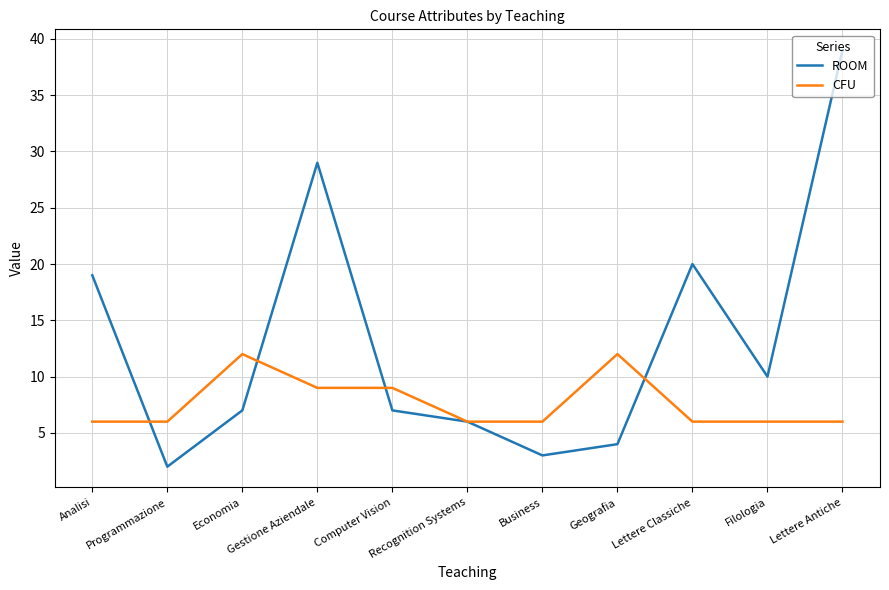

After their last crossing, which series has the higher values: CFU or ROOM?

ROOM